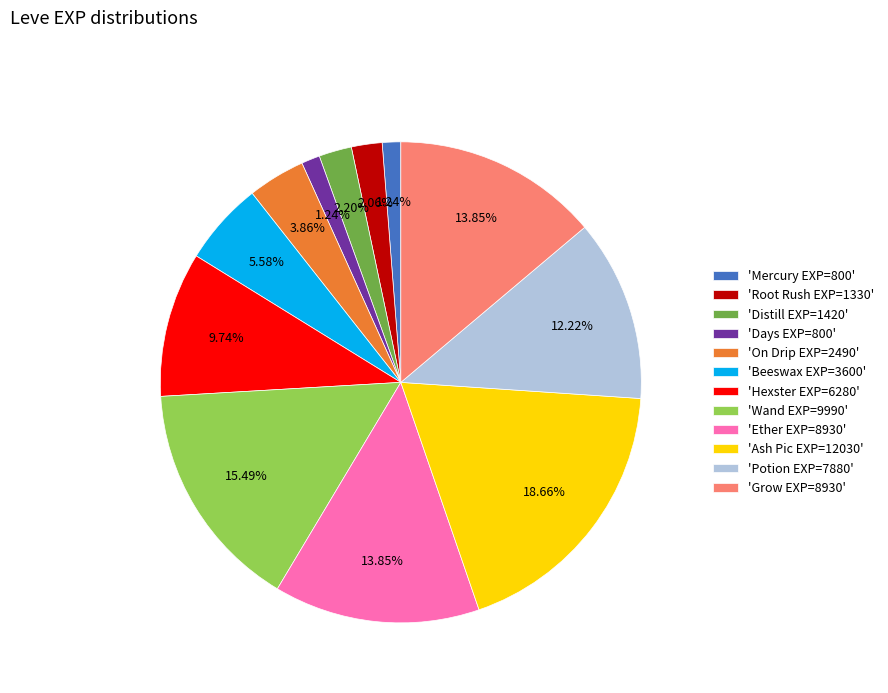

How many segments does this pie chart have?

12